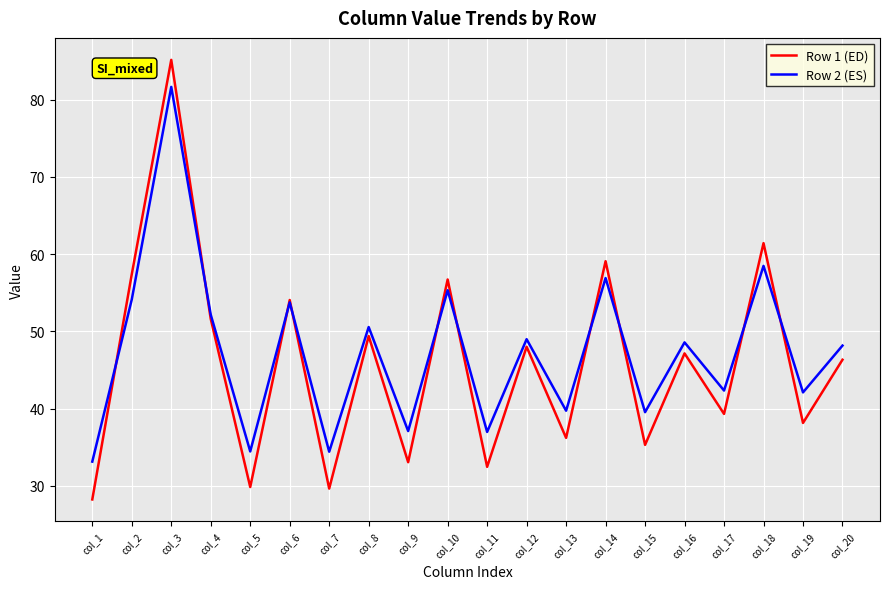

List the series in order of their peak value, highest first.

Row 1 (ED), Row 2 (ES)